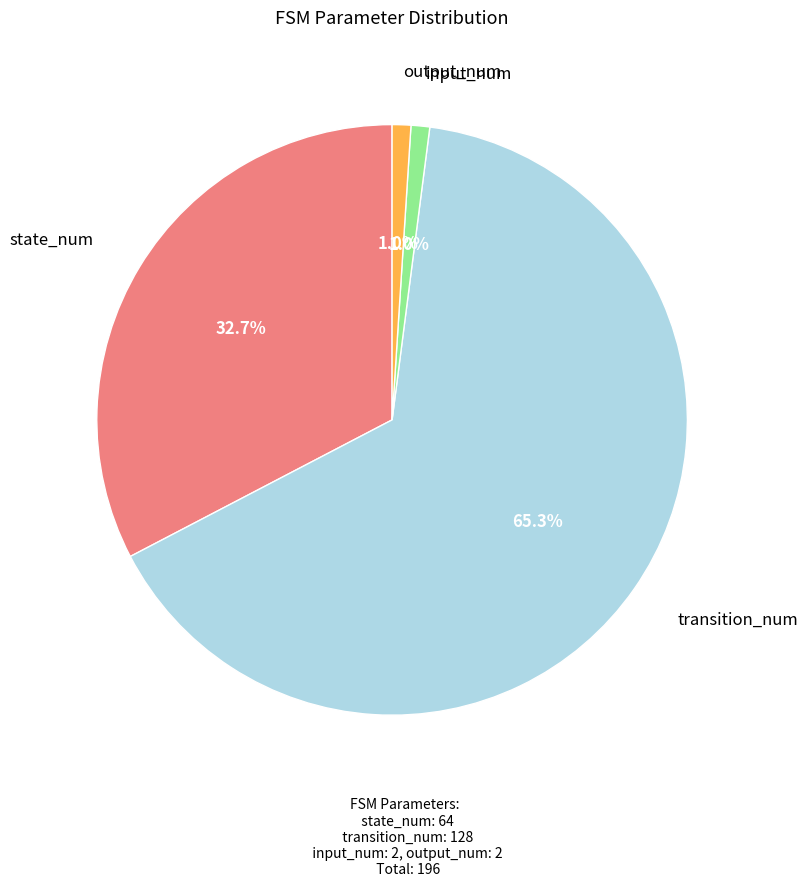

Is there a majority slice in this chart?

Yes